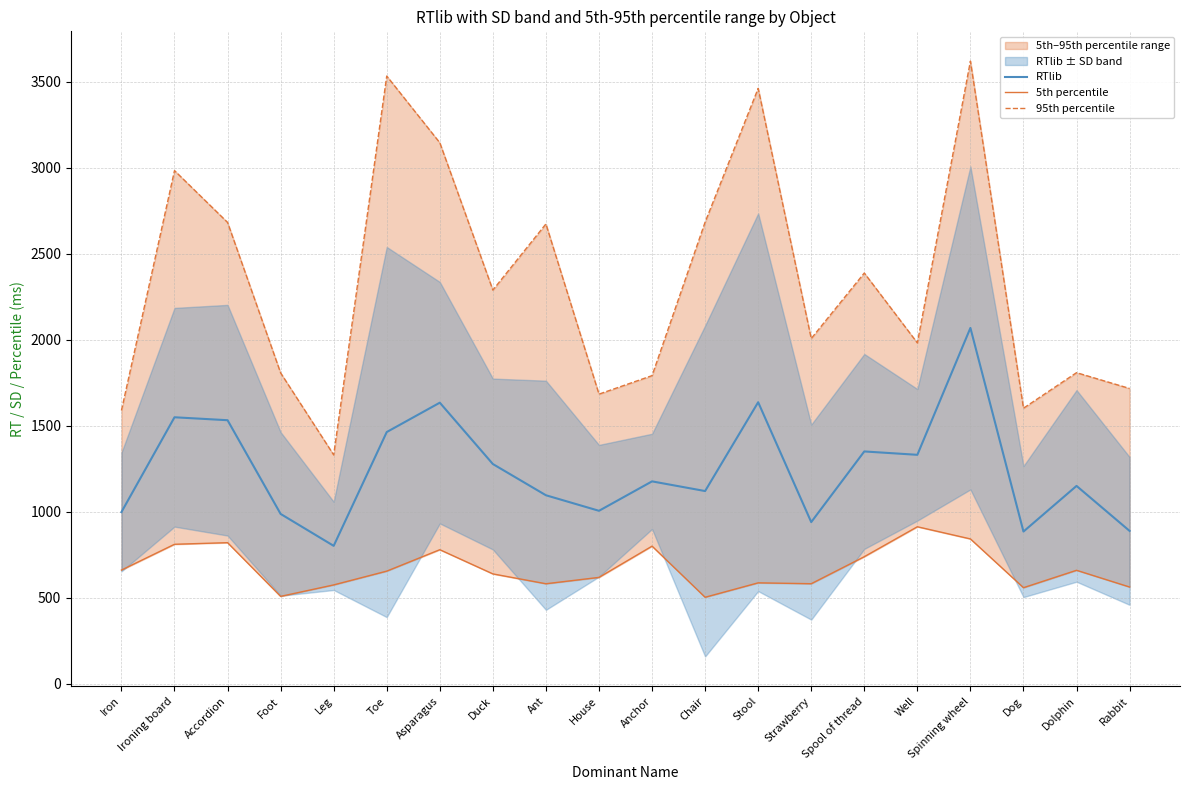

Which label corresponds to the largest value in the chart?

Spinning wheel